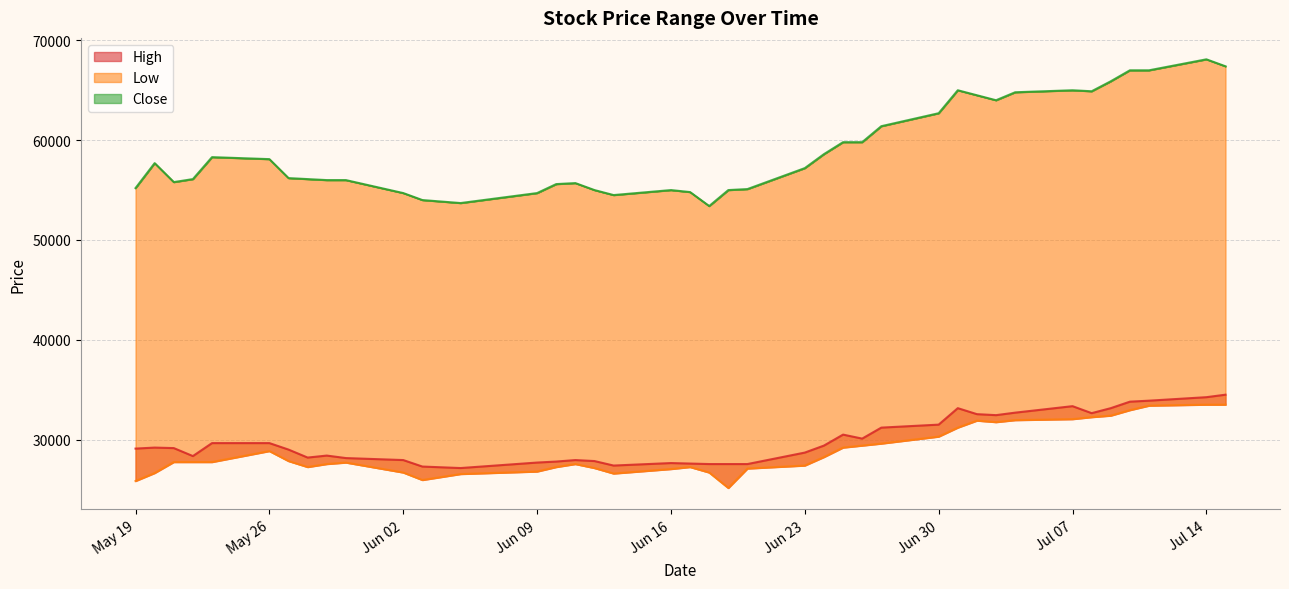

At which label does Close first exceed 57200?

2014-05-20